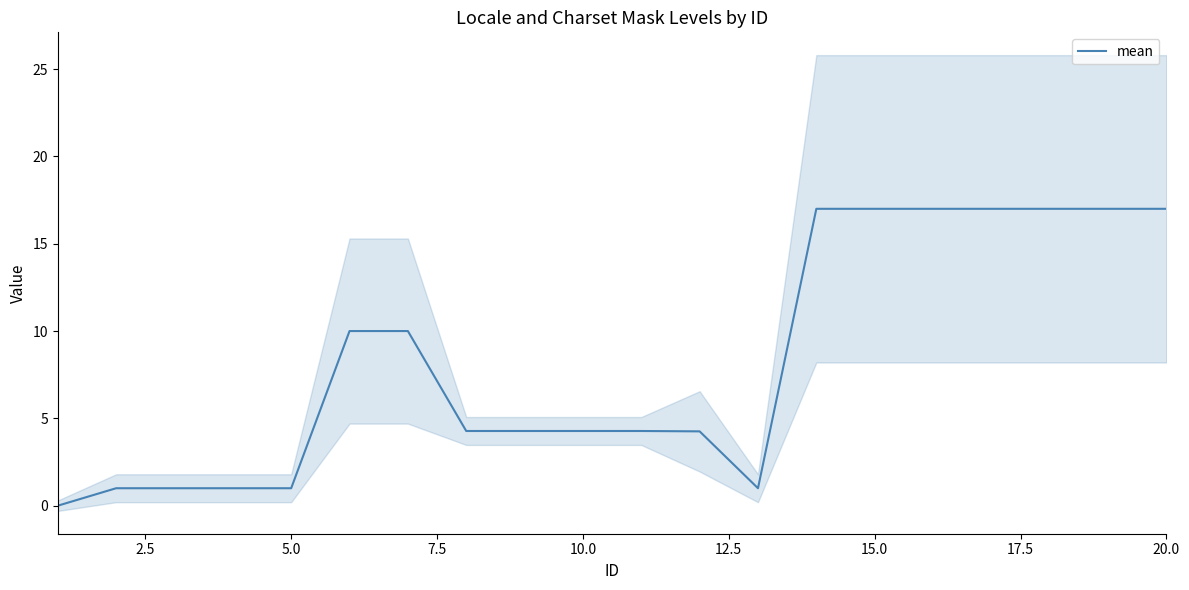

What is the approximate value at 10.0?

4.3